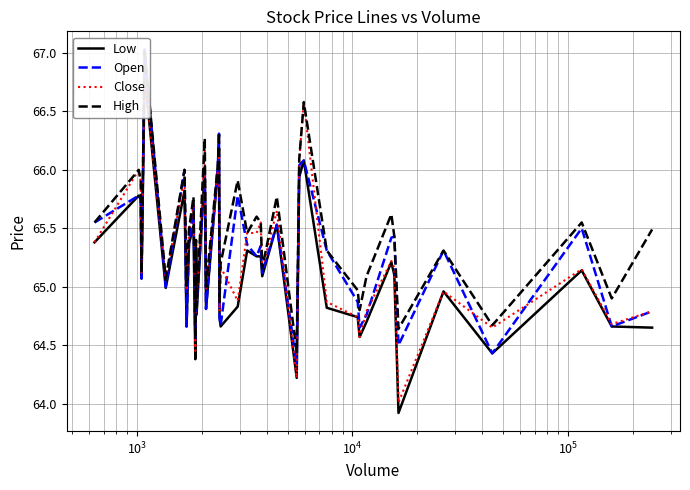

How many data points does each series have?

40